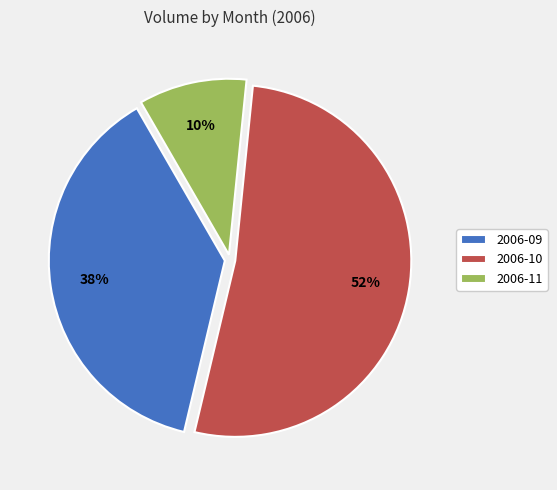

Is it true that 2006-10 is 58% of the pie?

False